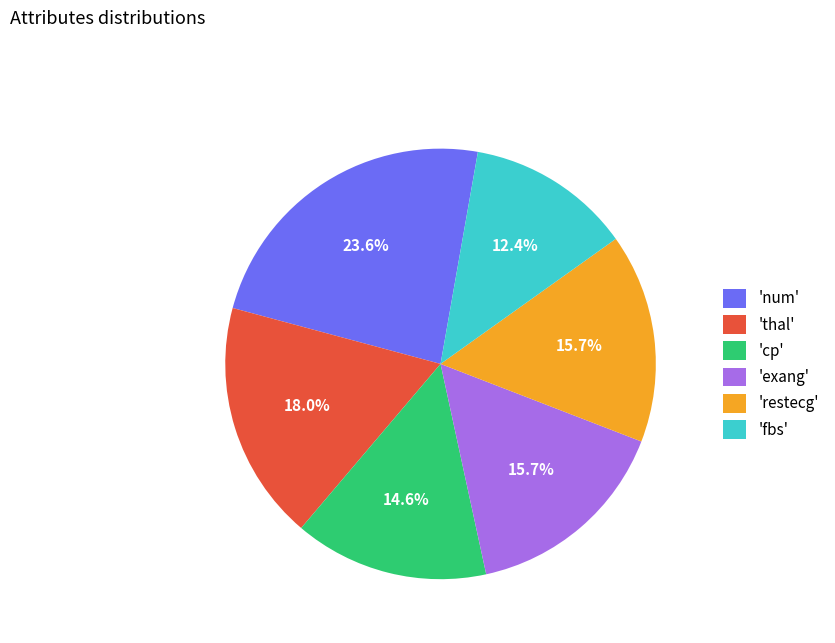

Which has a higher value, 'exang' or 'cp'?

'exang'